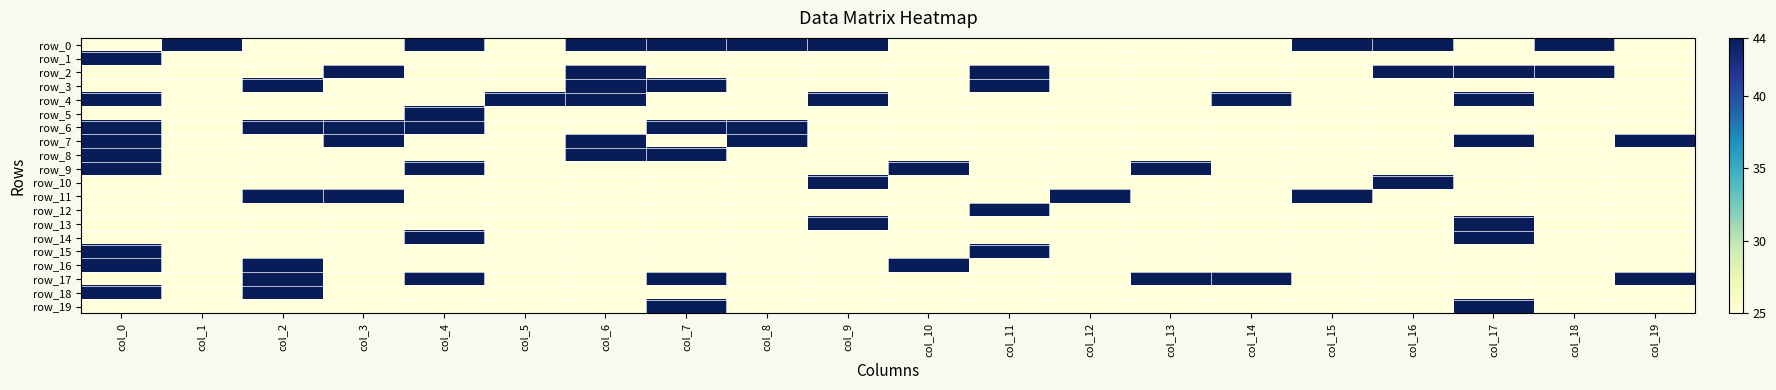

At which category does the chart reach its peak across all series?

col_1